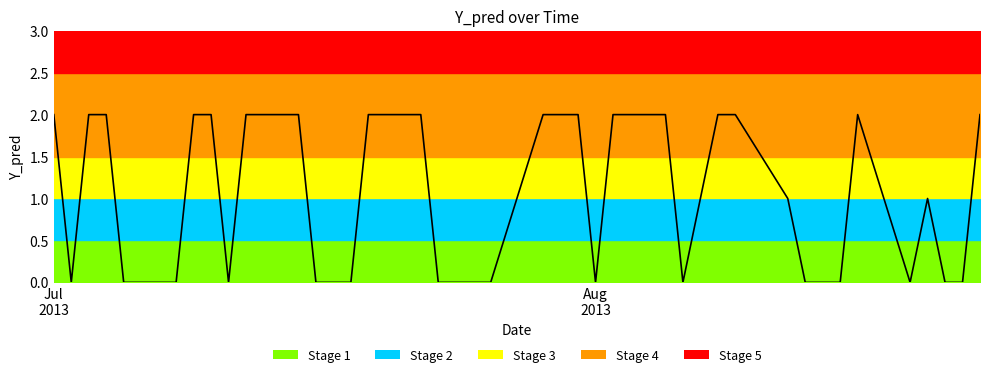

How many points are higher than both their immediate neighbors (excluding endpoints)?

2